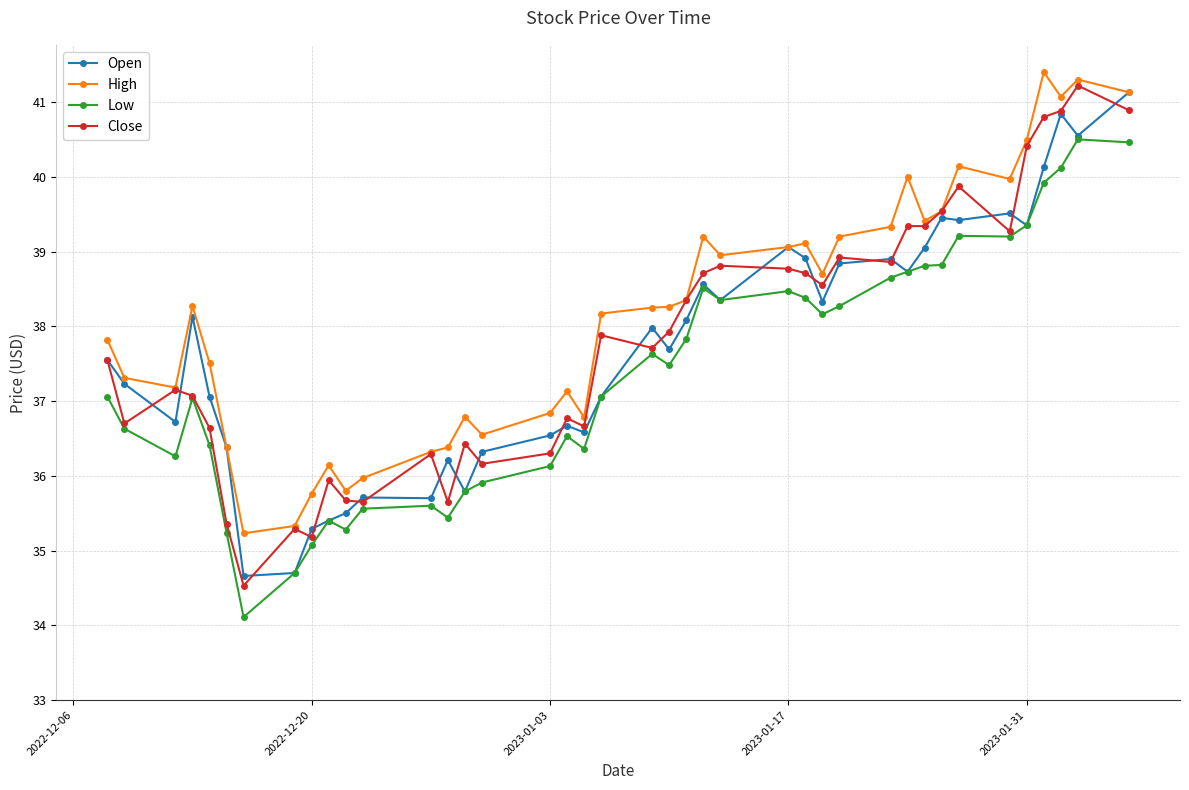

What is the highest value of the High series?

41.4